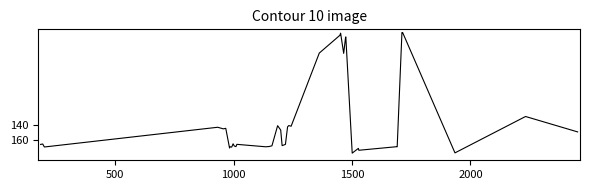

What is the smallest value displayed?

24.1